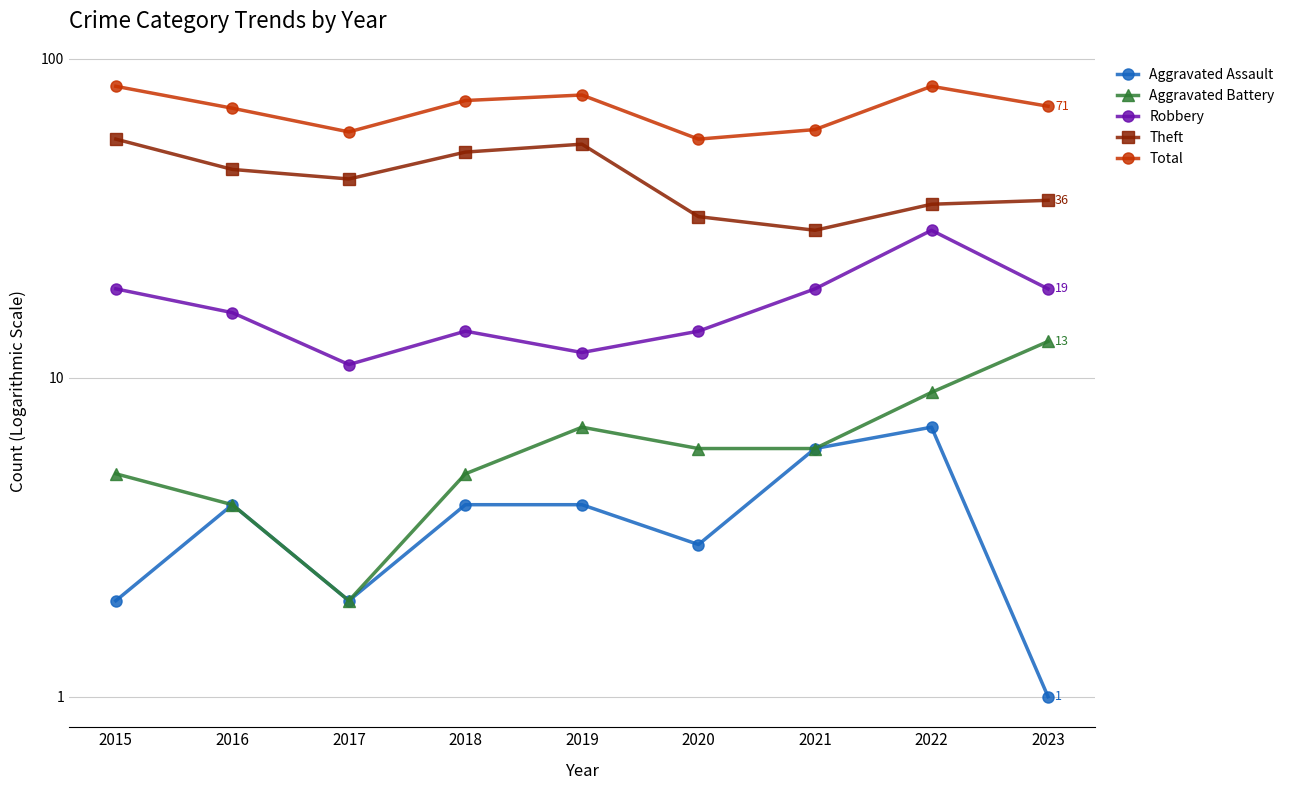

True or false: Theft has a value of 35 at 2022.

True